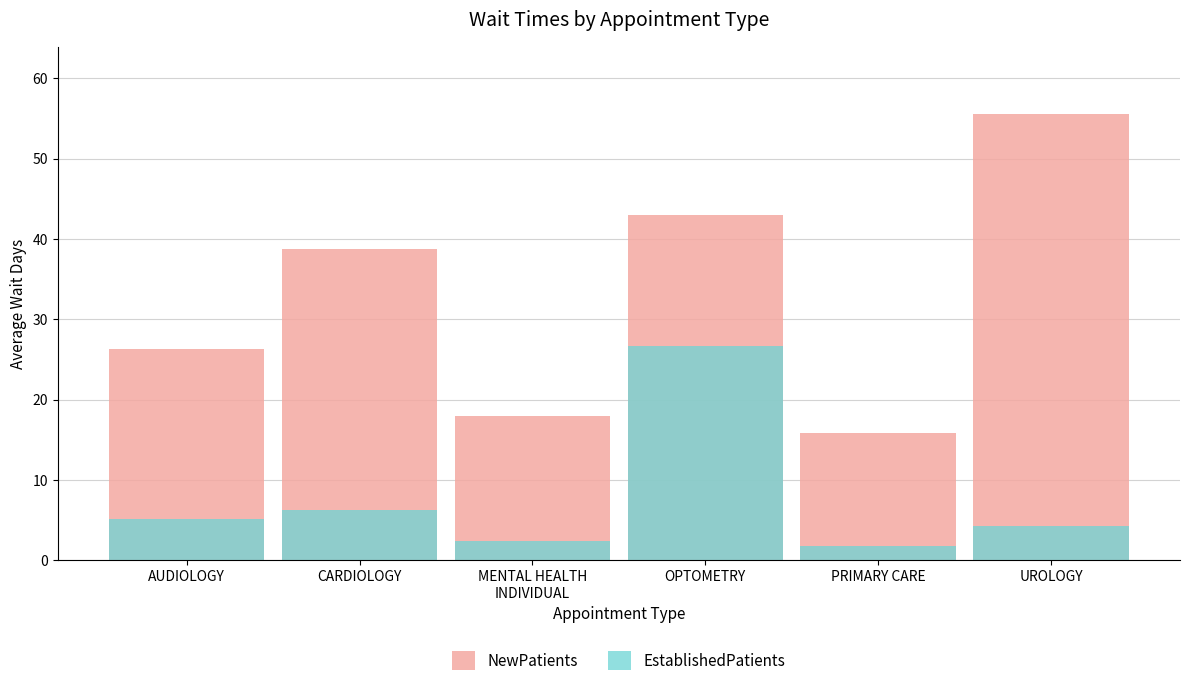

Reading left to right, what are all the values shown in this chart?

NewPatients: AUDIOLOGY=26.3	CARDIOLOGY=38.7	MENTAL HEALTH
INDIVIDUAL=18.0	OPTOMETRY=43.0	PRIMARY CARE=15.8	UROLOGY=55.6
EstablishedPatients: AUDIOLOGY=5.1	CARDIOLOGY=6.3	MENTAL HEALTH
INDIVIDUAL=2.4	OPTOMETRY=26.7	PRIMARY CARE=1.8	UROLOGY=4.3